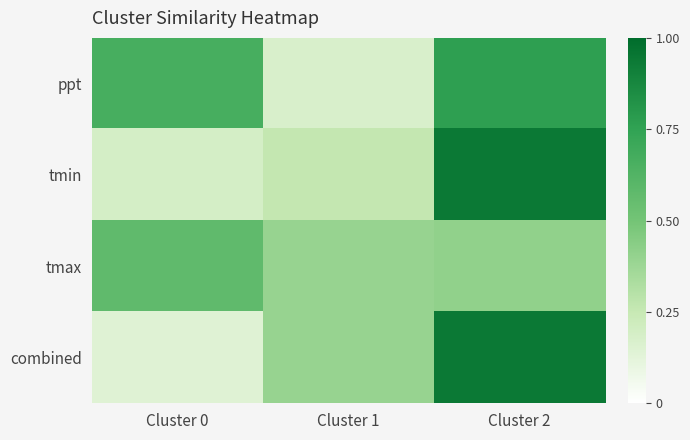

What is the difference between the highest and lowest values at Cluster 0?

0.5